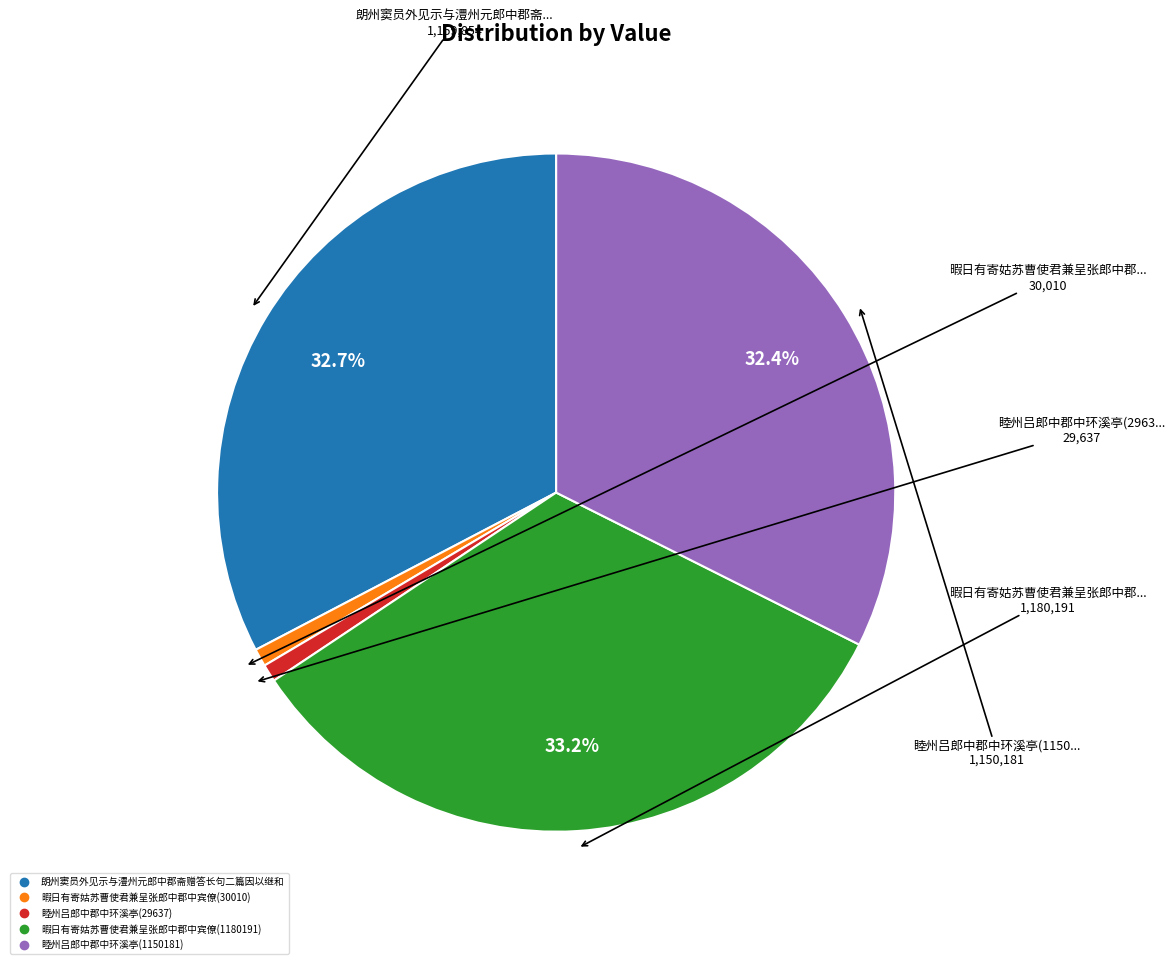

Do 朗州窦员外见示与澧州元郎中郡斋赠答长句二篇因以继和 and 睦州吕郎中郡中环溪亭(1150181) together represent more than half of the pie?

Yes